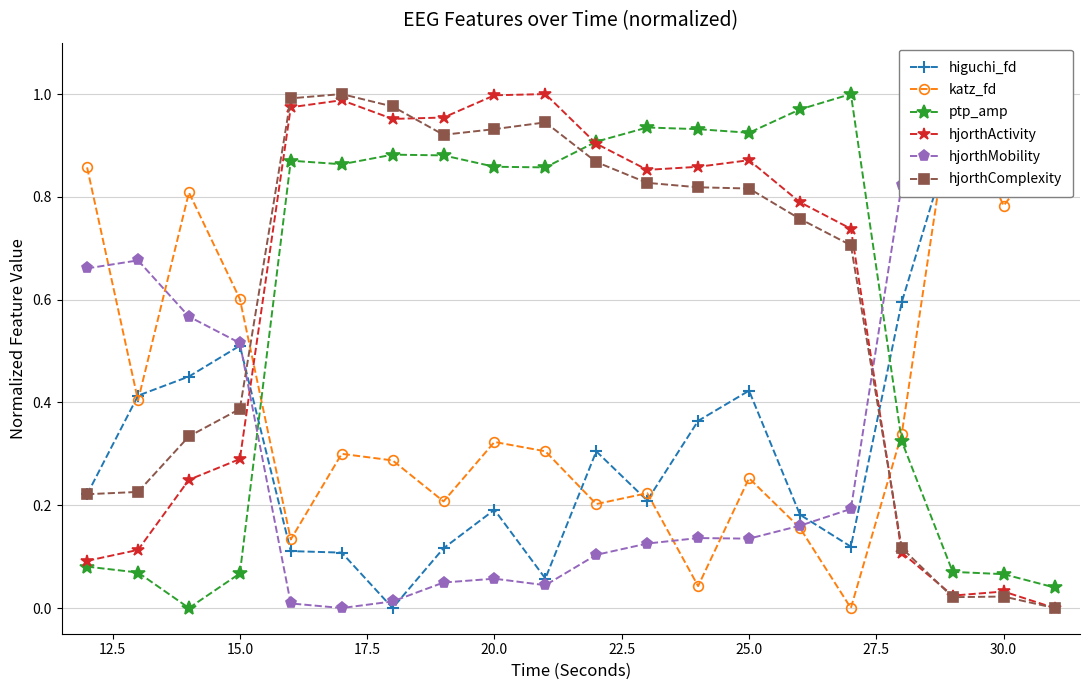

How many intersections are there between higuchi_fd and ptp_amp?

2